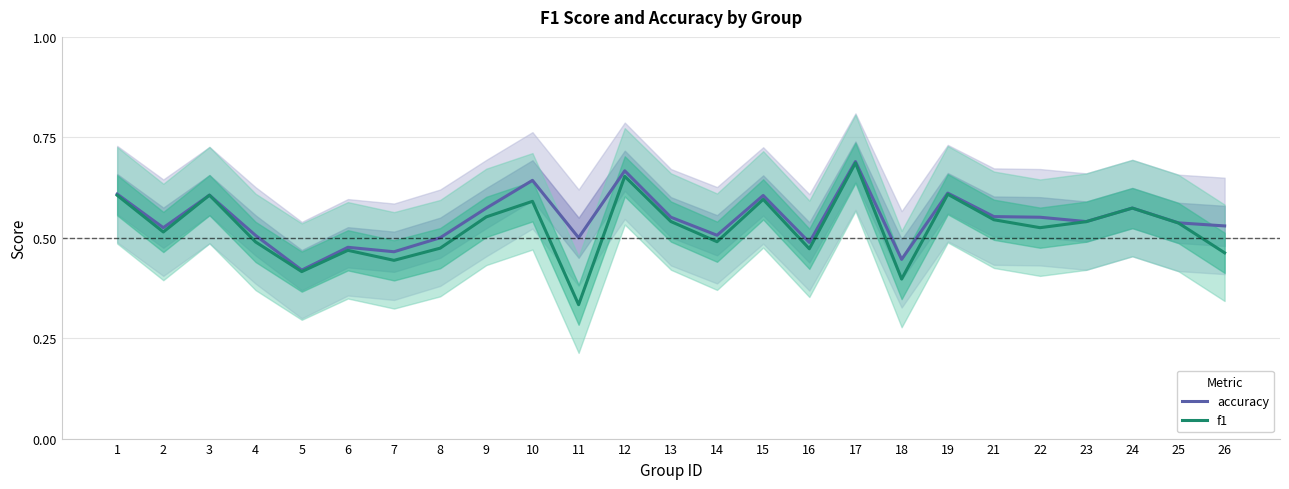

What are all the series names shown in the legend?

accuracy, f1